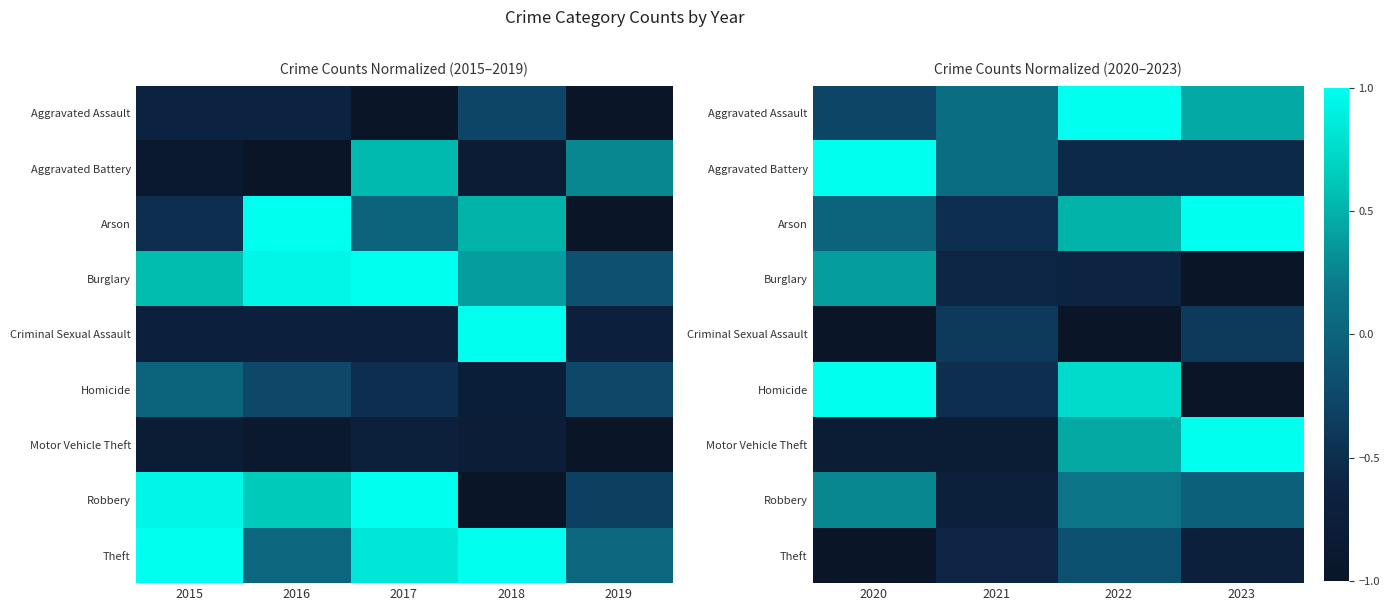

The Robbery series shows 0.2 at 2022. True or false?

False